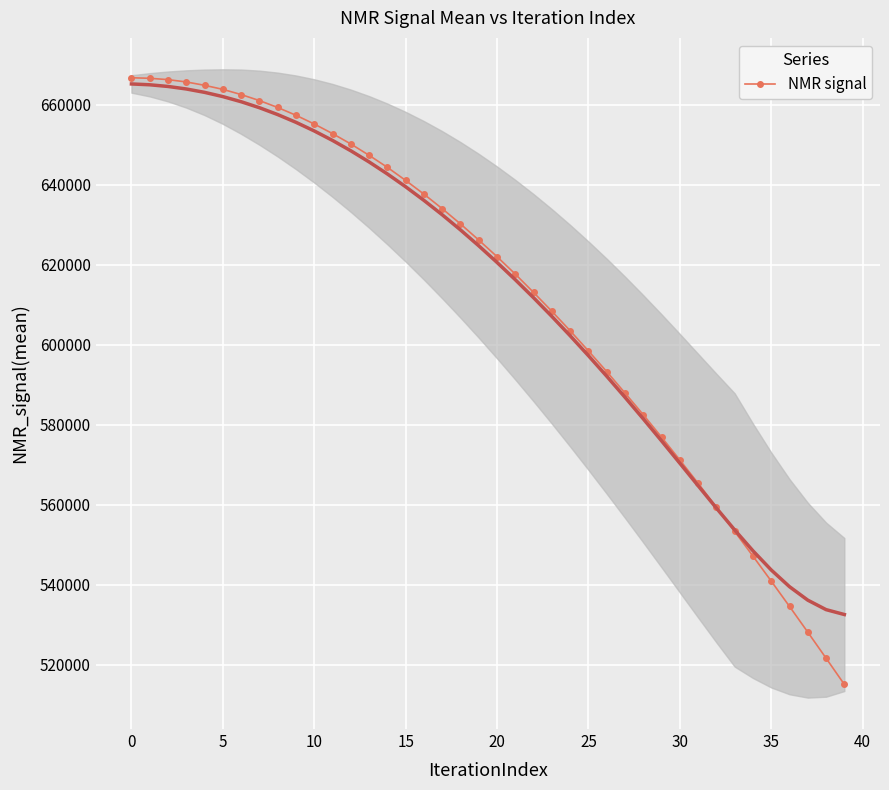

What is the label of the 4th point from the right?

36